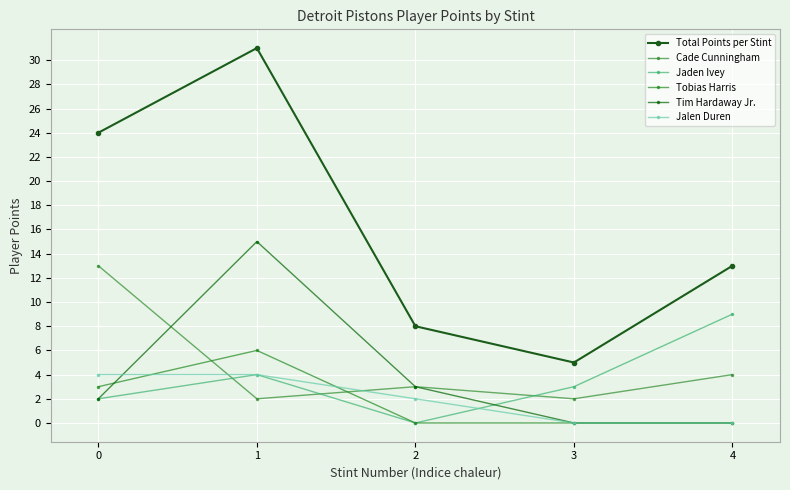

List the labels in order of Jaden Ivey value, largest first.

4, 1, 3, 0, 2